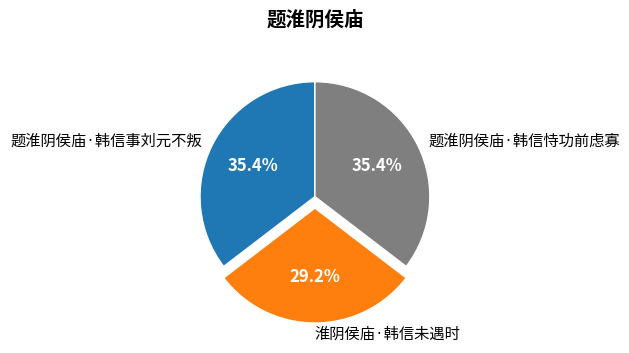

True or false: 题淮阴侯庙·韩信事刘元不叛 accounts for 21% of the total.

False